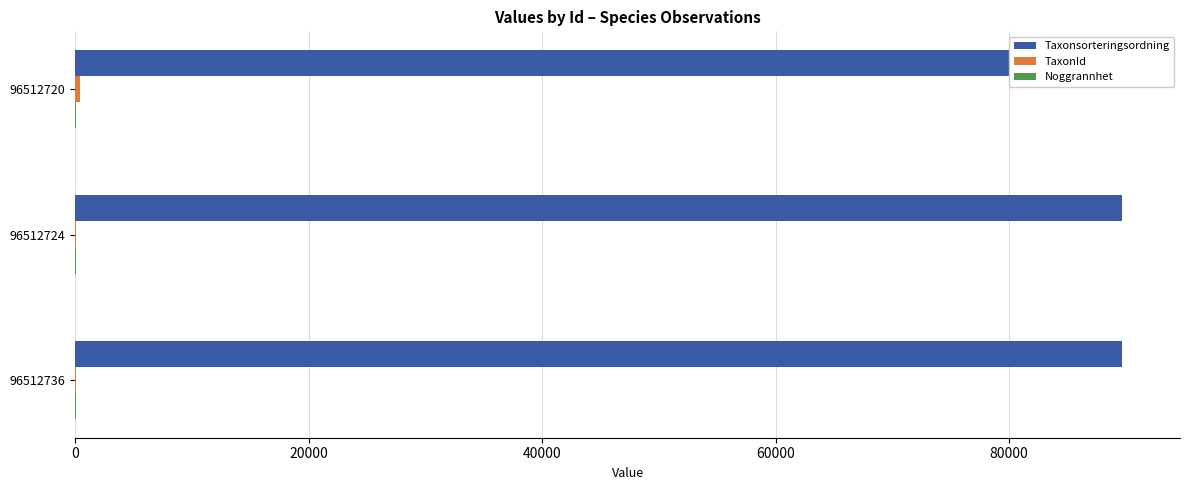

Between 20000 and 40000, which series saw the biggest shift?

Taxonsorteringsordning